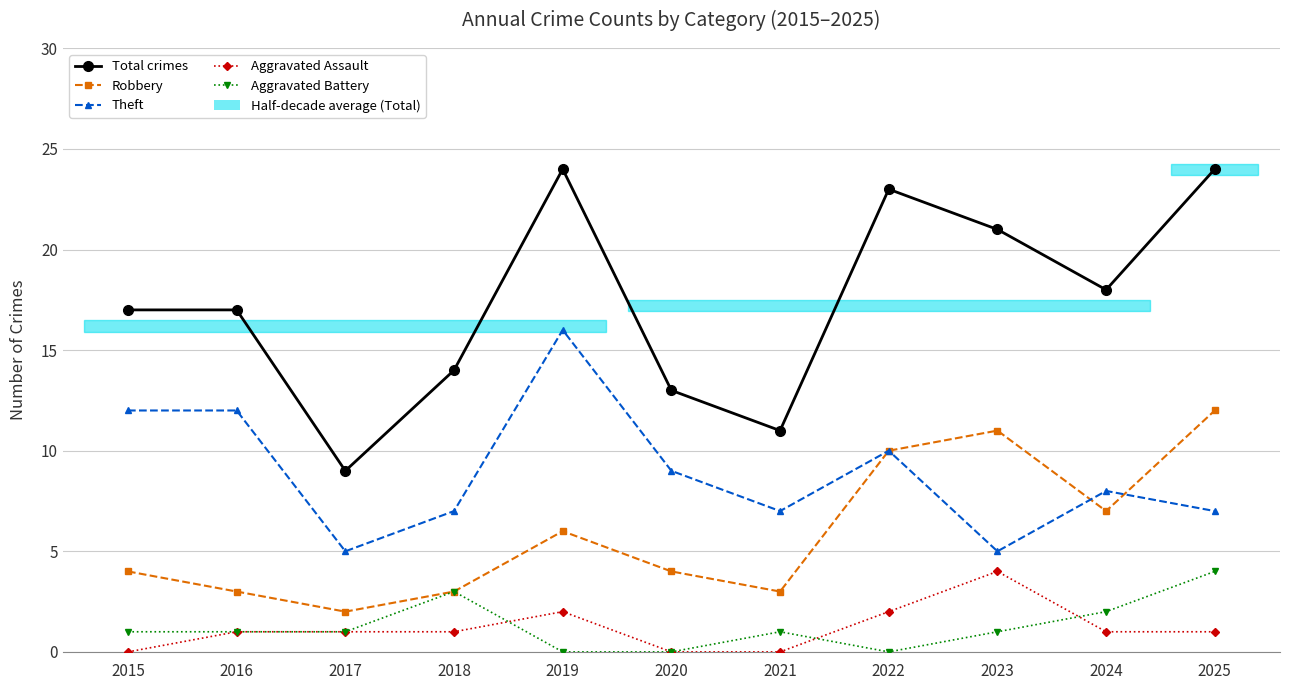

At which label is Total crimes closest to 16?

2015